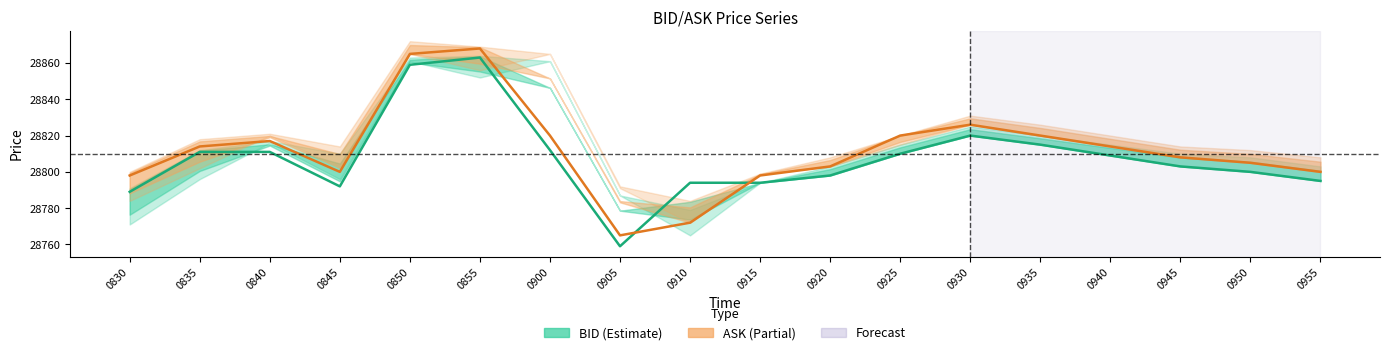

At how many categories does at least one series exceed 28860?

2